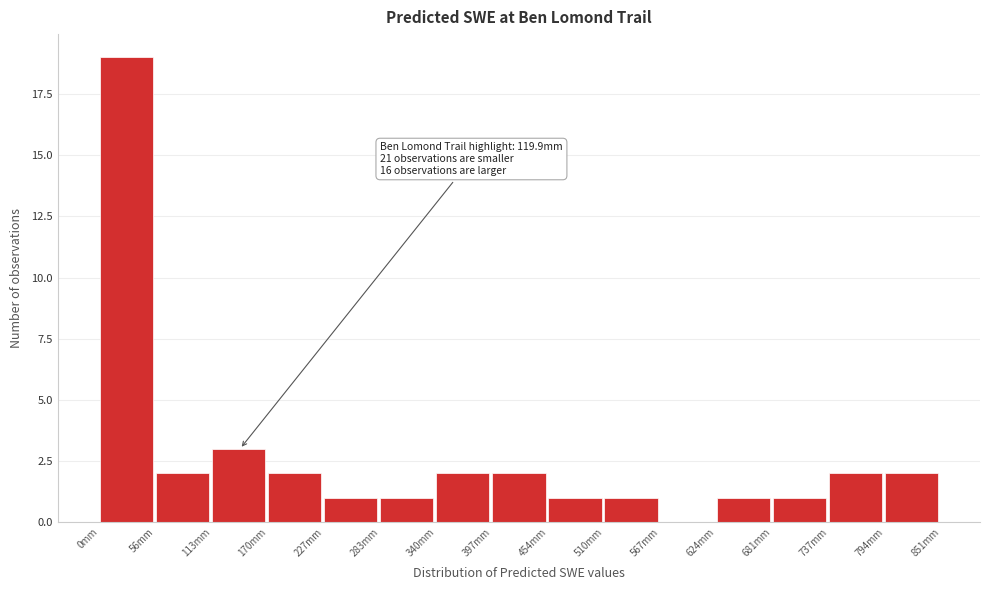

Which range on the x-axis has the tallest bar?

0 to 60